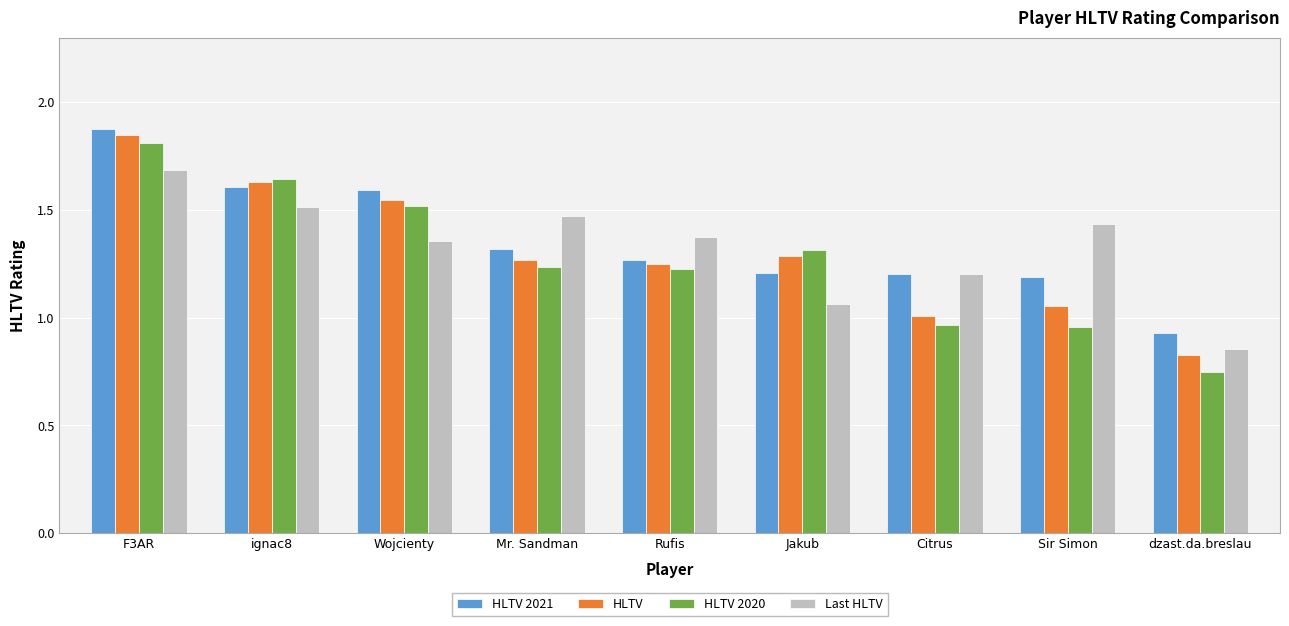

What position from the left is Wojcienty?

3